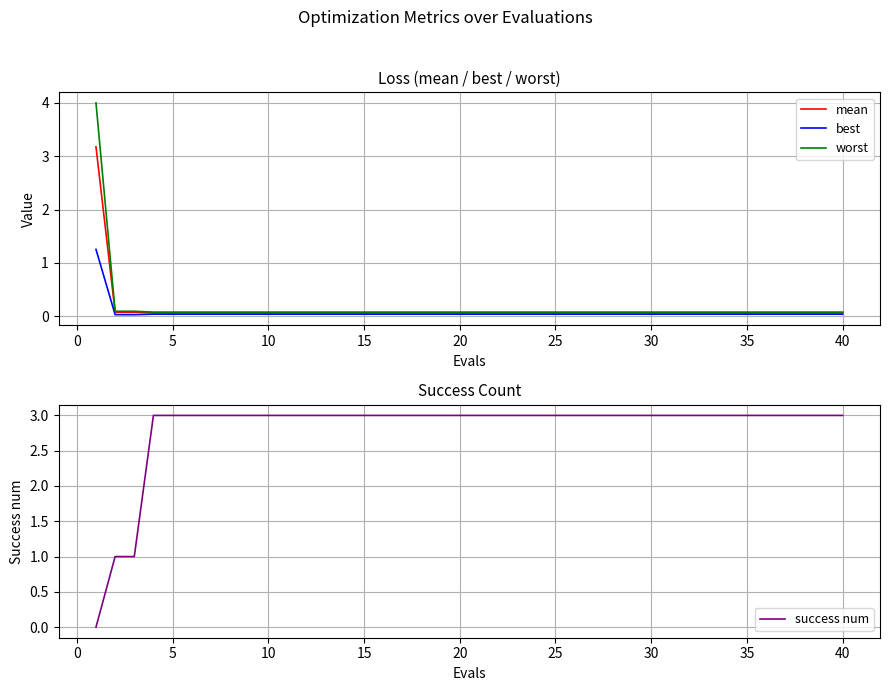

What is the highest value of the worst series?

4.0